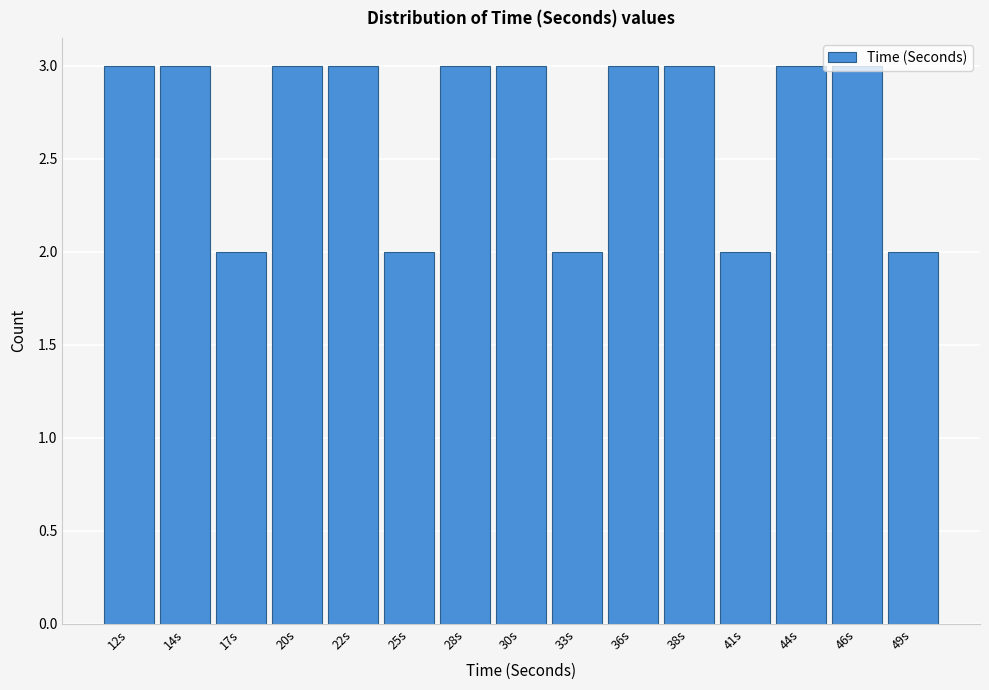

What is the average value?

3